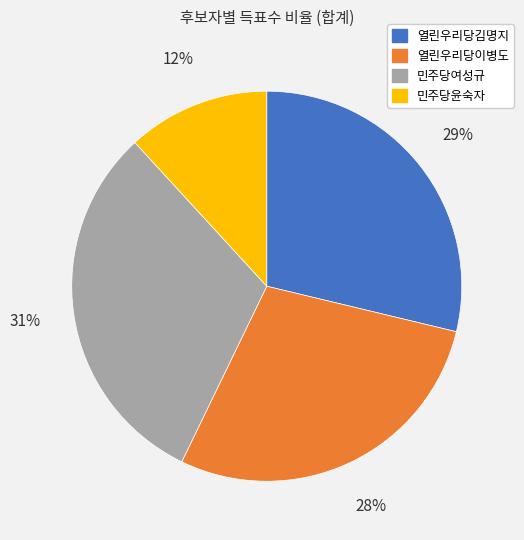

To the nearest percent, what percentage of the pie is 열린우리당김명지?

29%